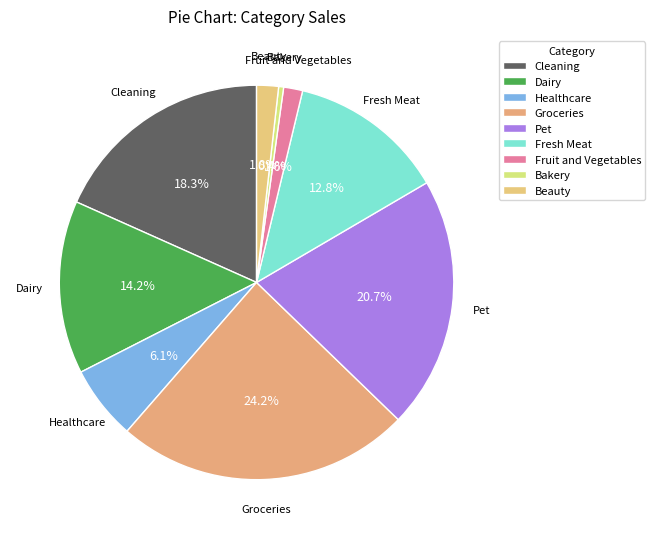

How many slices are in this pie chart?

9